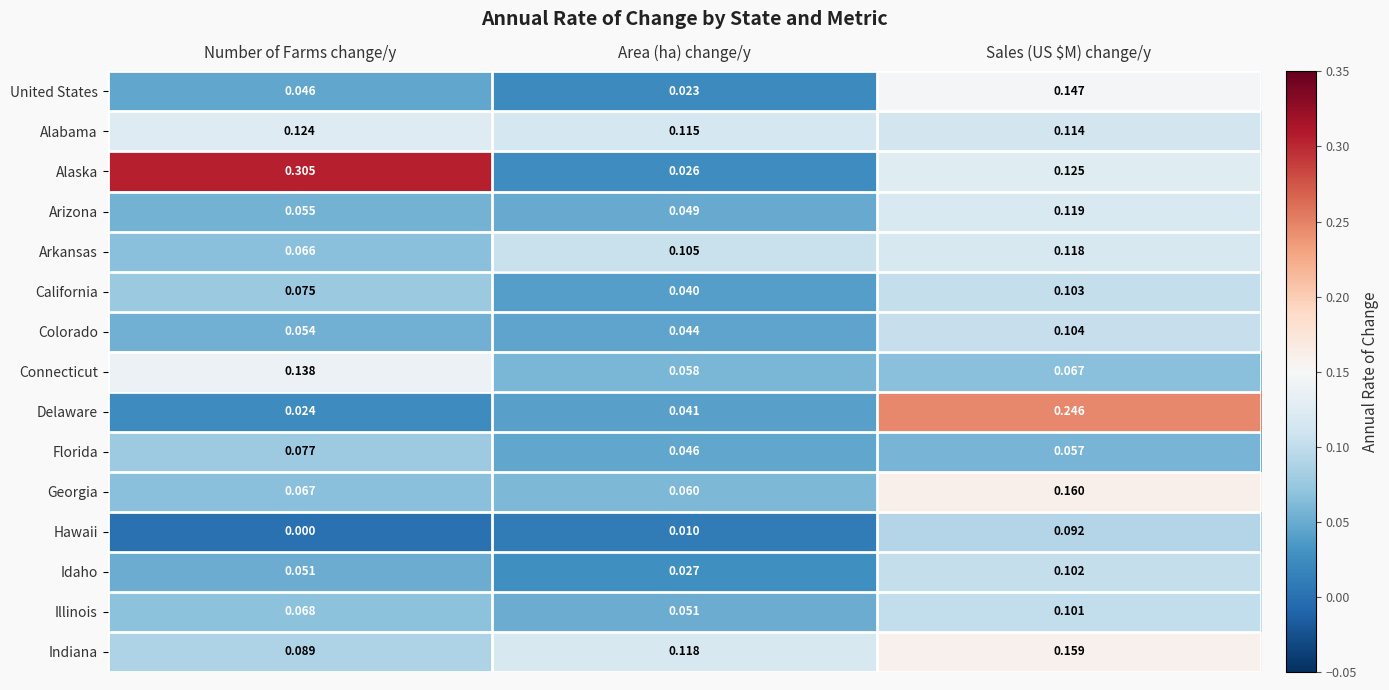

Which category has the lowest value in the Florida series?

Area (ha) change/y